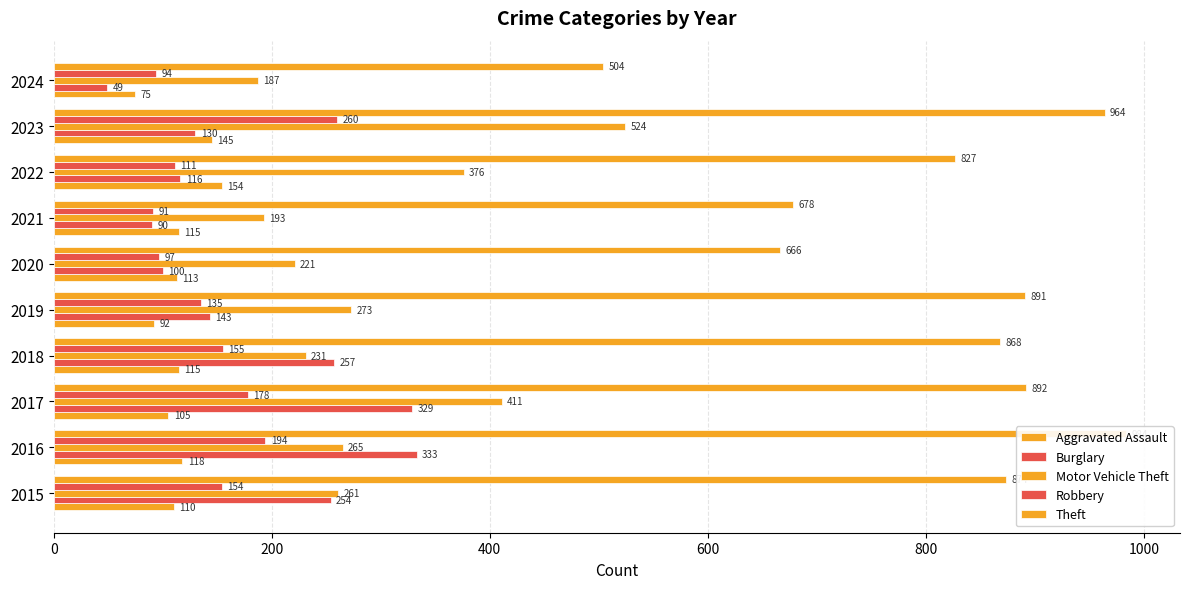

Reading right to left, transcribe all the data shown in this chart.

Aggravated Assault: 75	145	154	115	113	92	115	105	118	110
Burglary: 49	130	116	90	100	143	257	329	333	254
Motor Vehicle Theft: 187	524	376	193	221	273	231	411	265	261
Robbery: 94	260	111	91	97	135	155	178	194	154
Theft: 504	964	827	678	666	891	868	892	984	874